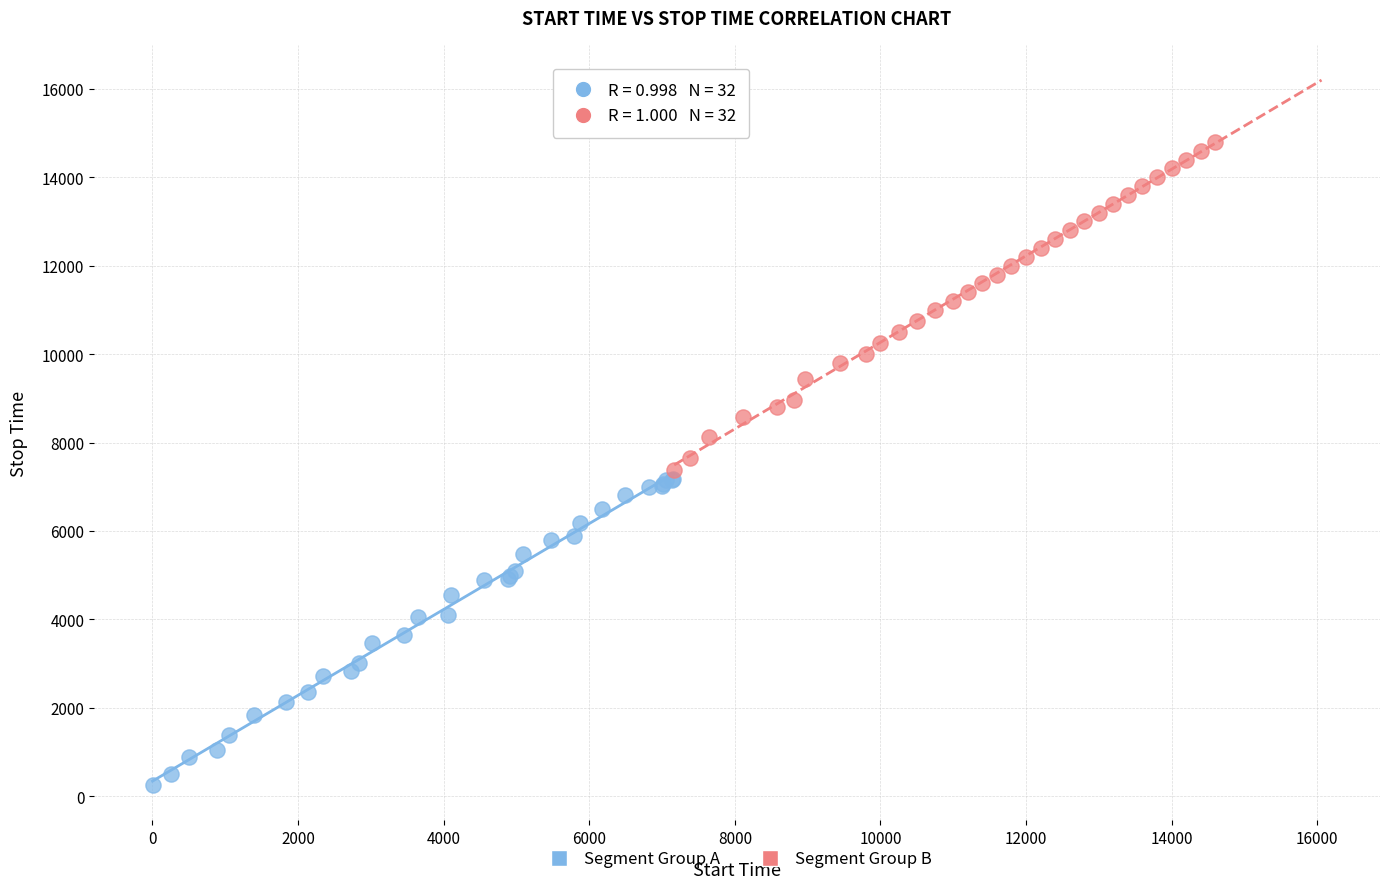

What are all the series names shown in the legend?

Segment Group A, Segment Group B